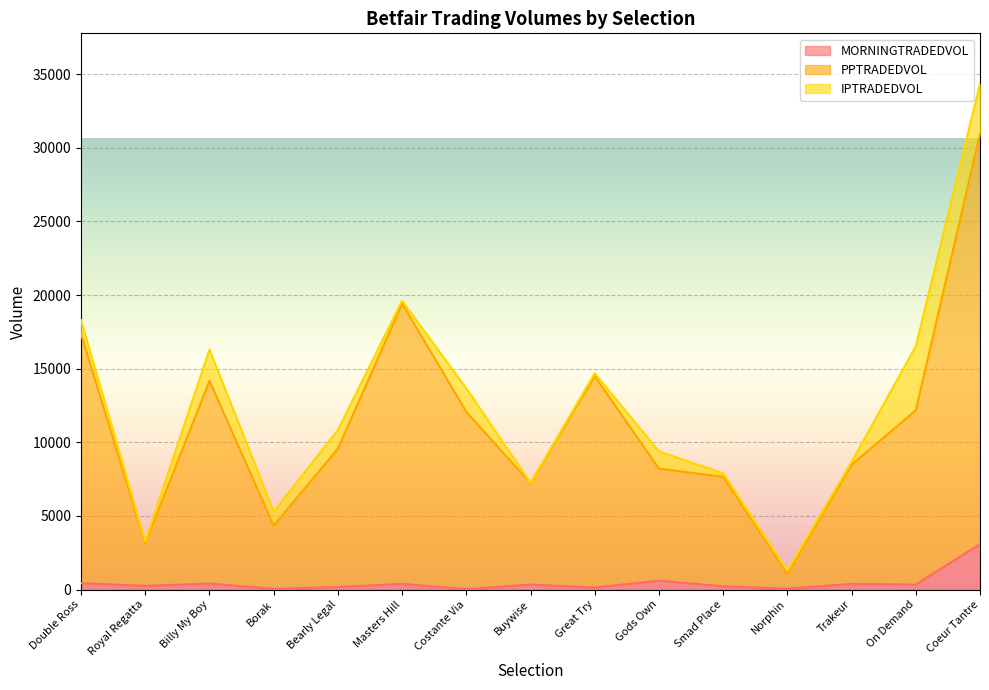

What is the total value across all series at Billy My Boy?

16295.5